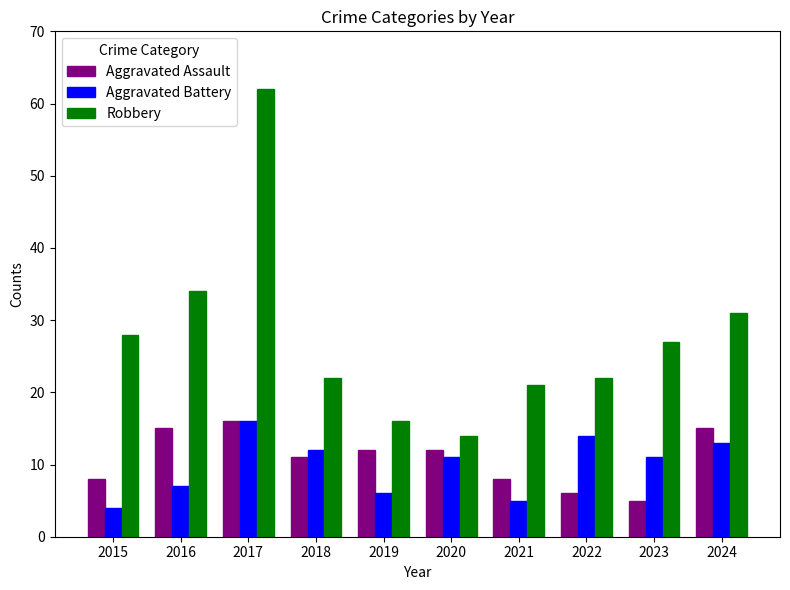

What is the sum of the Aggravated Assault values at 2015 and 2021?

16